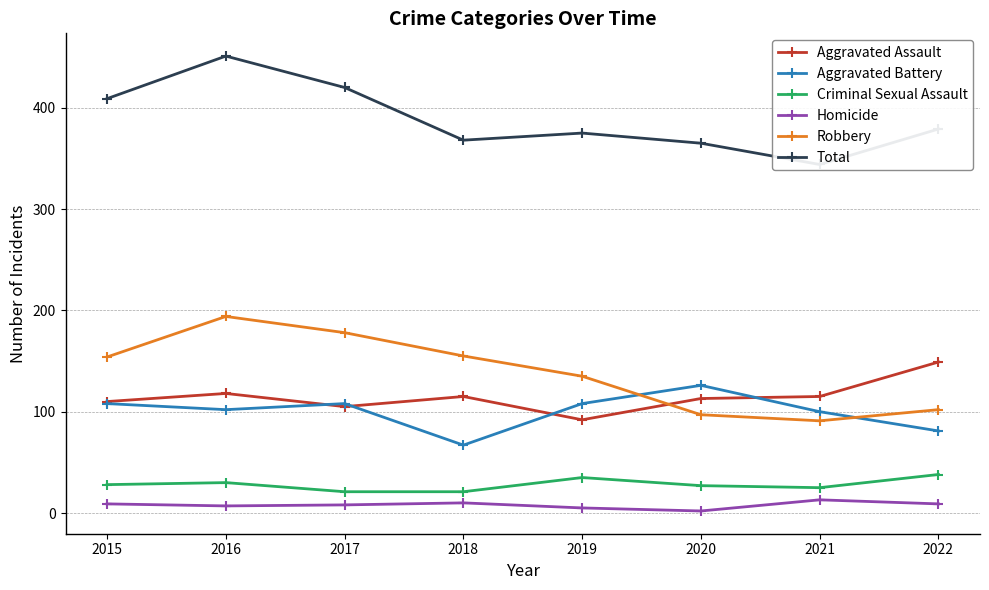

True or false: Robbery has a value of 154 at 2015.

True